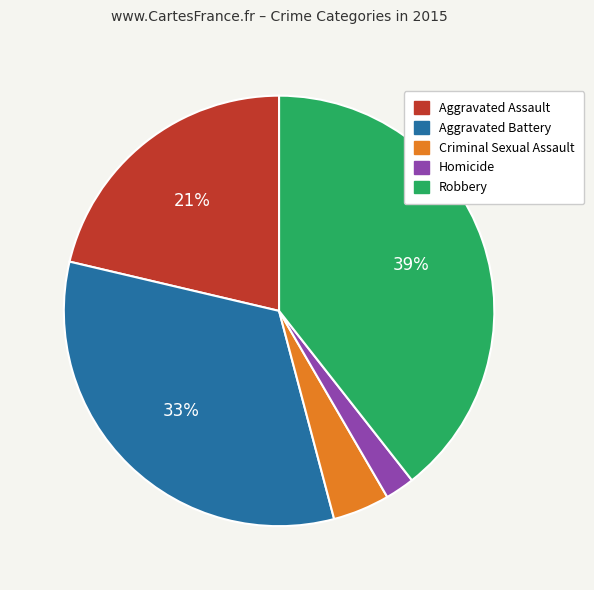

To the nearest percent, what is the difference between the largest and smallest slice percentages?

37%